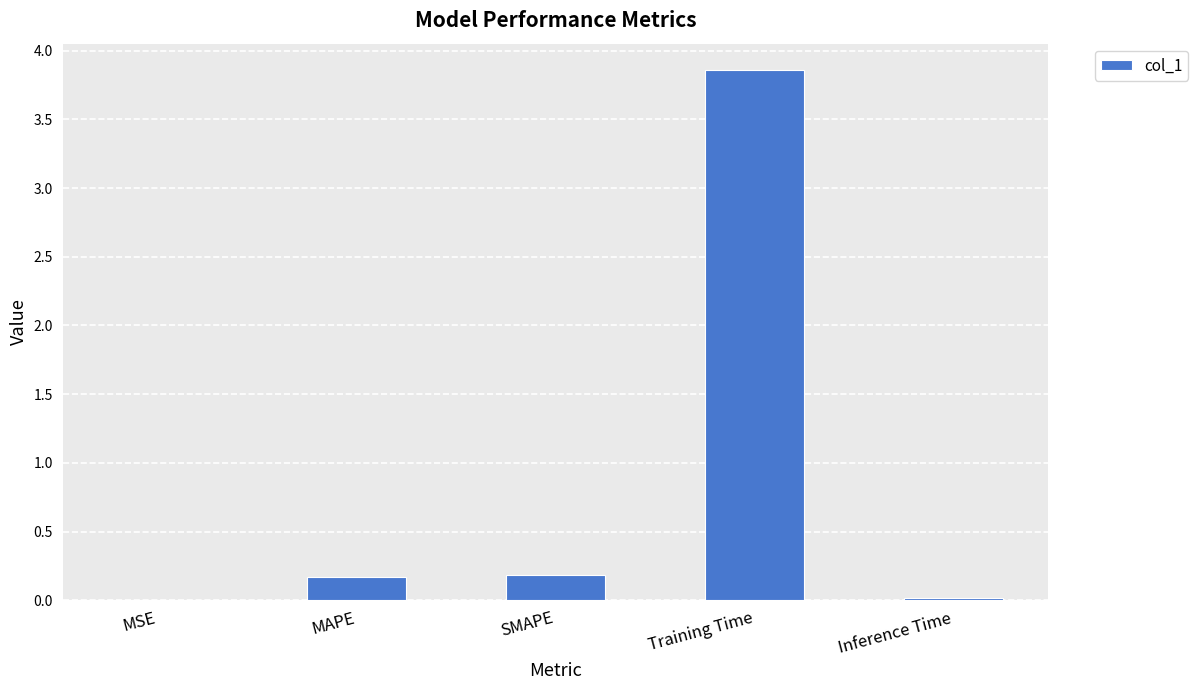

The chart shows a value of 0.0 at MSE. True or false?

True